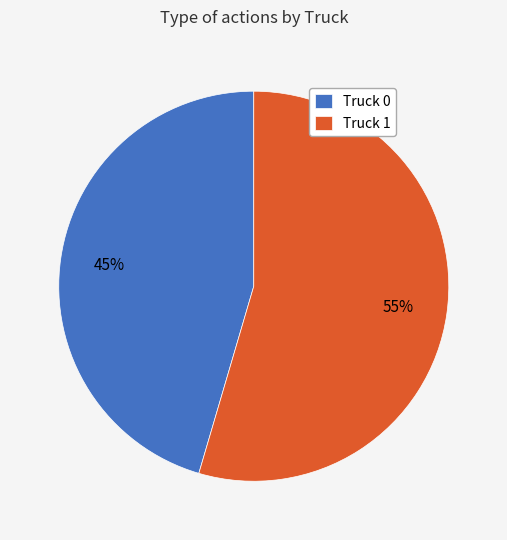

Rank the categories by value from lowest to highest.

Truck 0, Truck 1